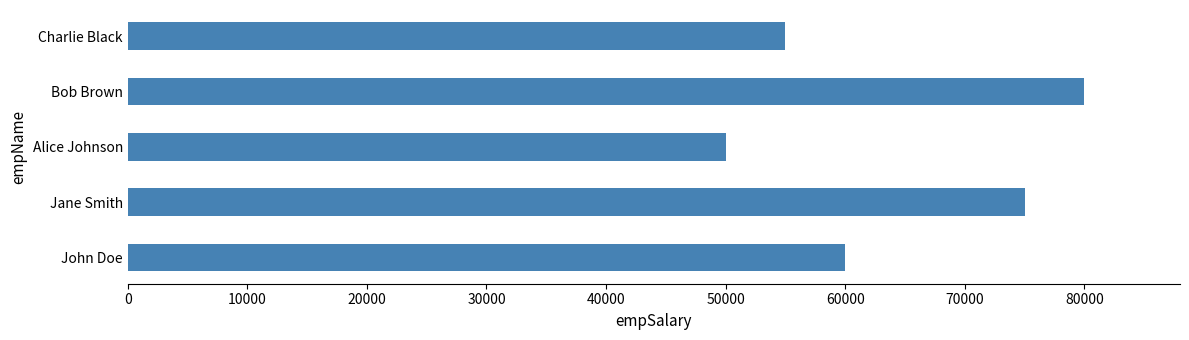

What is the maximum value shown in the chart?

80000